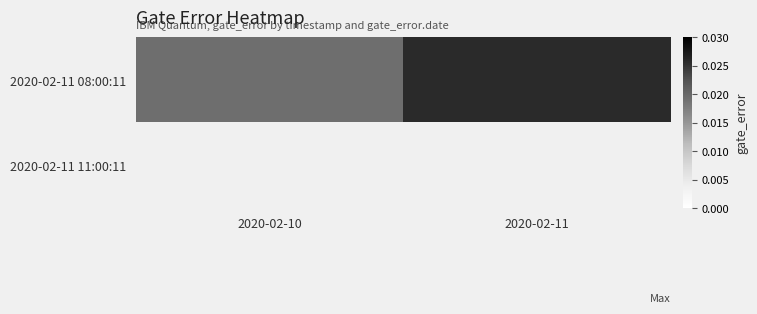

Count the number of categories in the chart.

2